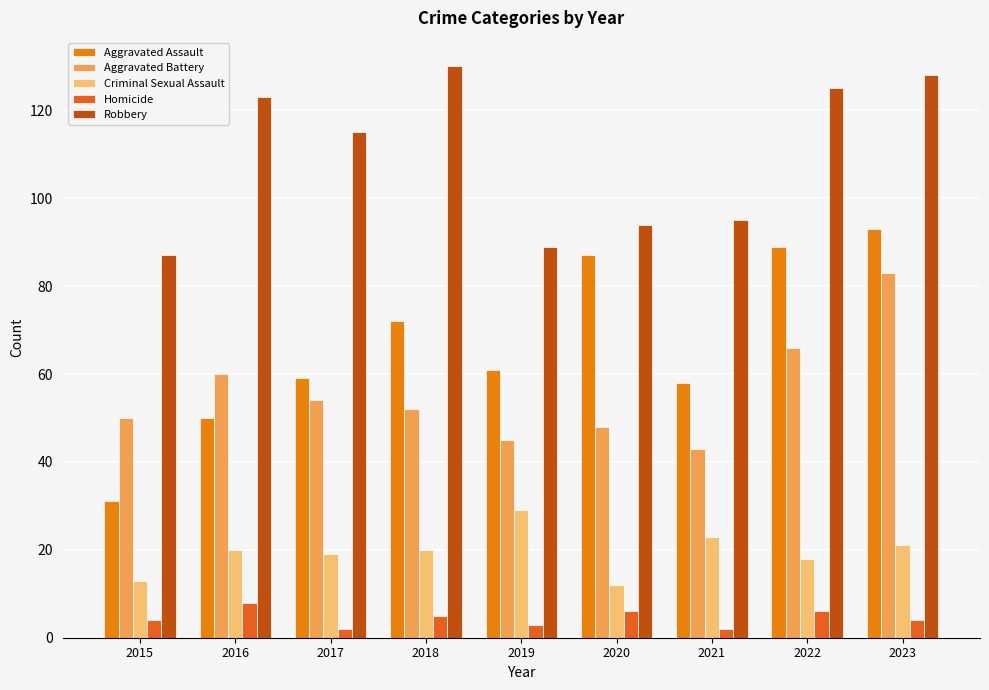

What is the value of the Robbery bar at the 8th from the left?

125